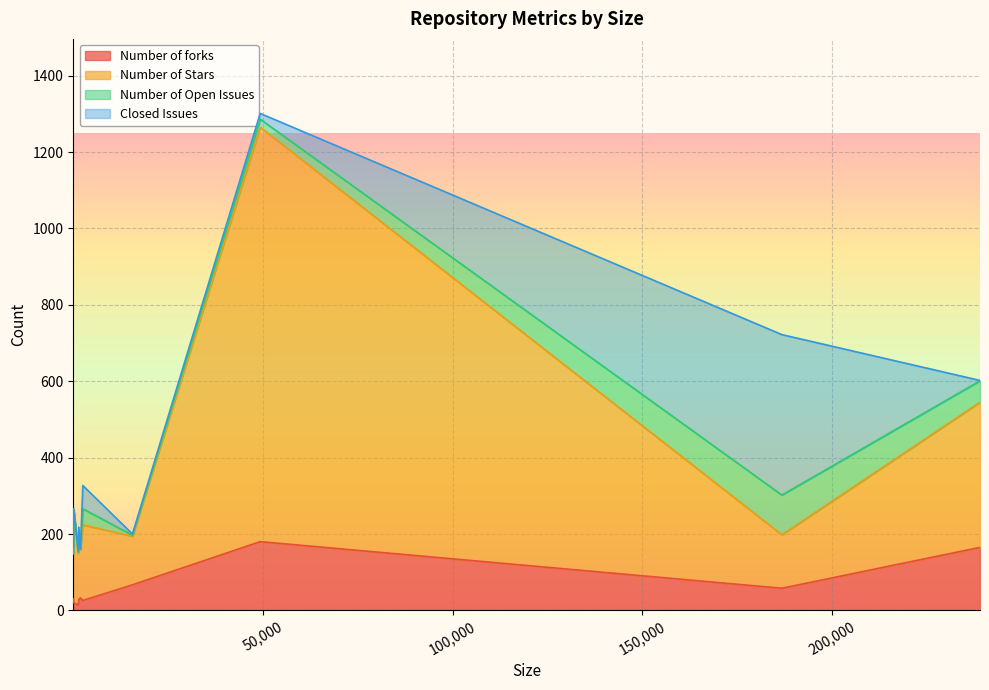

The Number of forks series shows 58 at 186735. True or false?

True